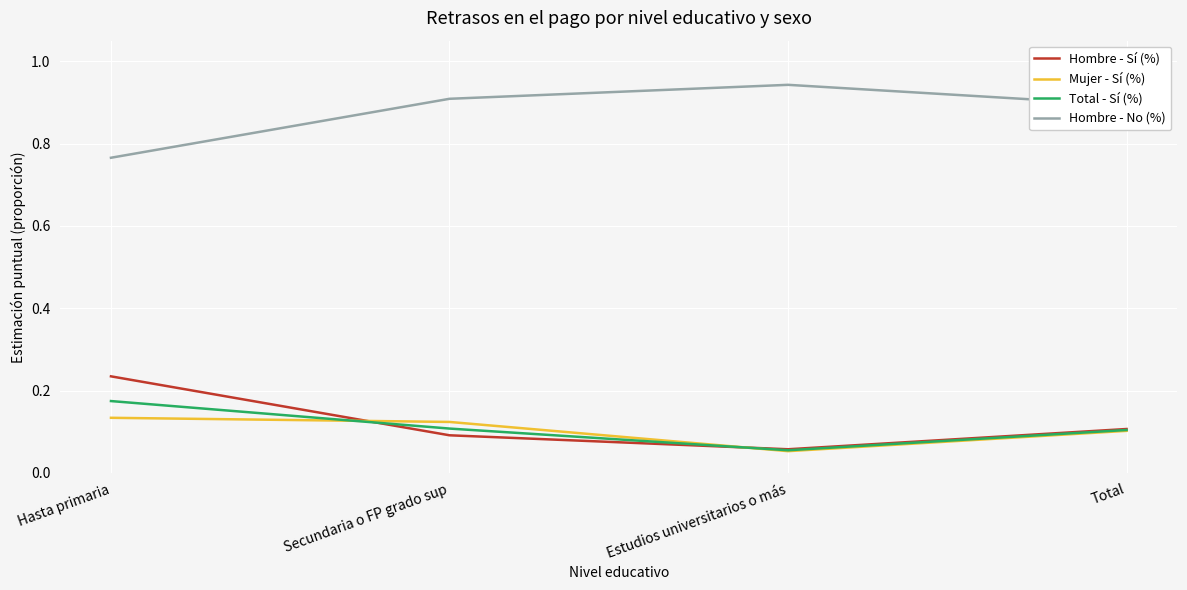

What position from the left is Total?

4